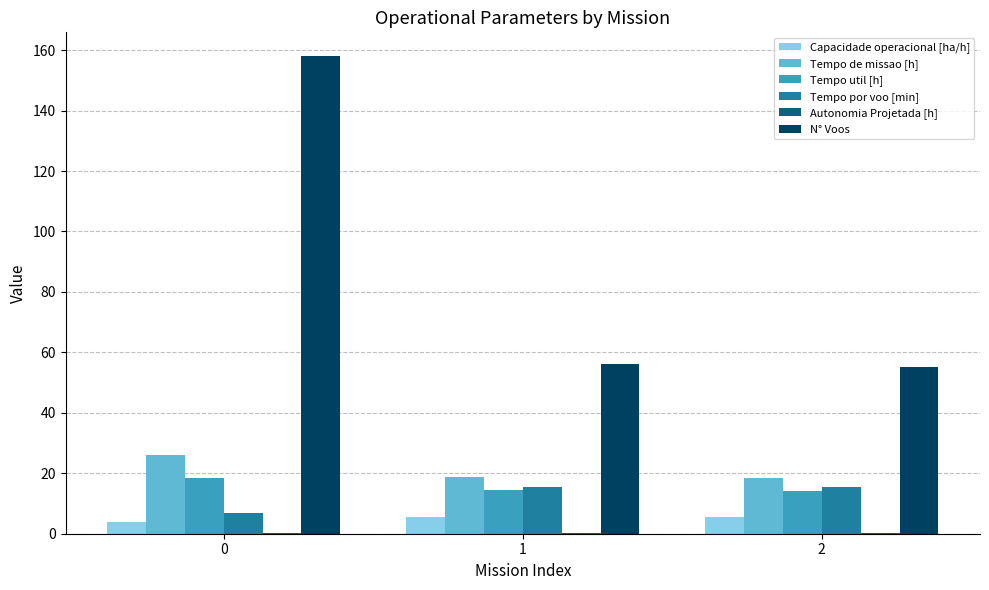

What is the sum of all Tempo por voo [min] values?

38.0